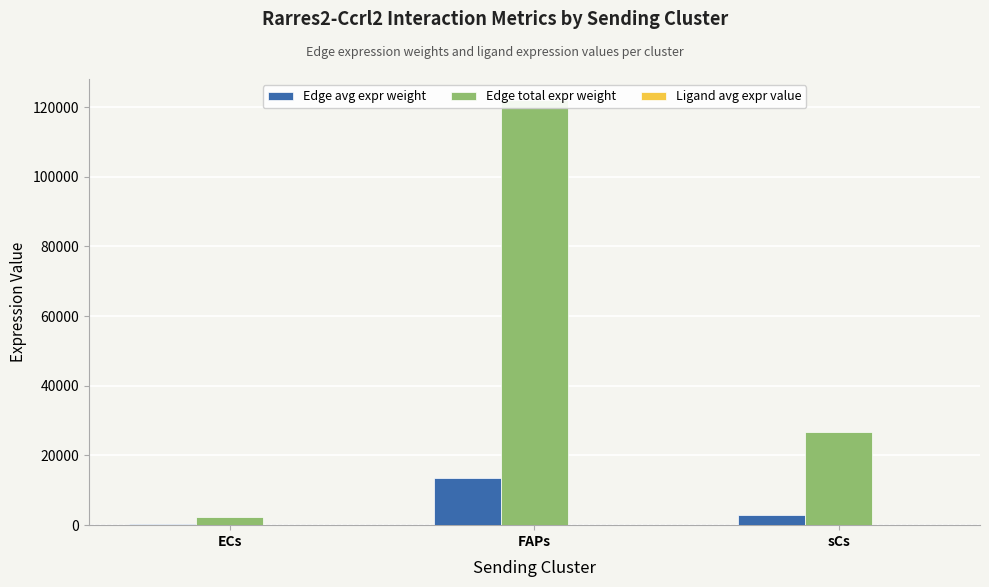

Reading right to left, list all the values displayed in this chart.

Edge avg expr weight: 2978.7	13549.7	259.3
Edge total expr weight: 26807.9	121947.5	2333.5
Ligand avg expr value: 16.6	75.6	1.4